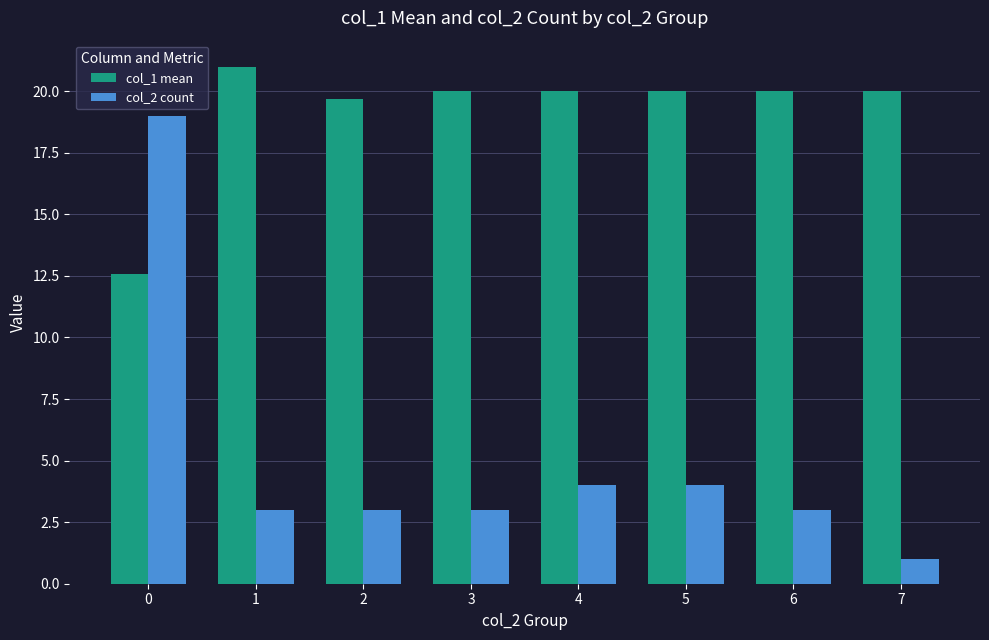

How many data points in col_1 mean are less than 20?

2